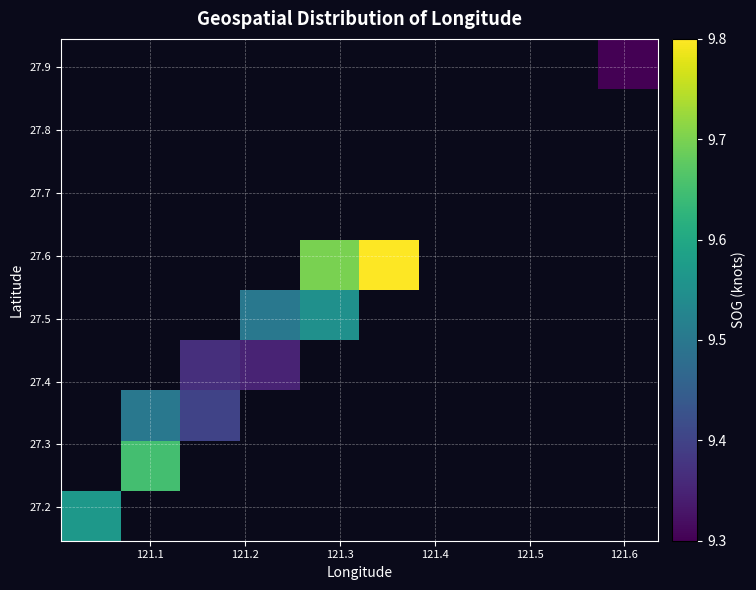

At how many categories does at least one series exceed 9?

7